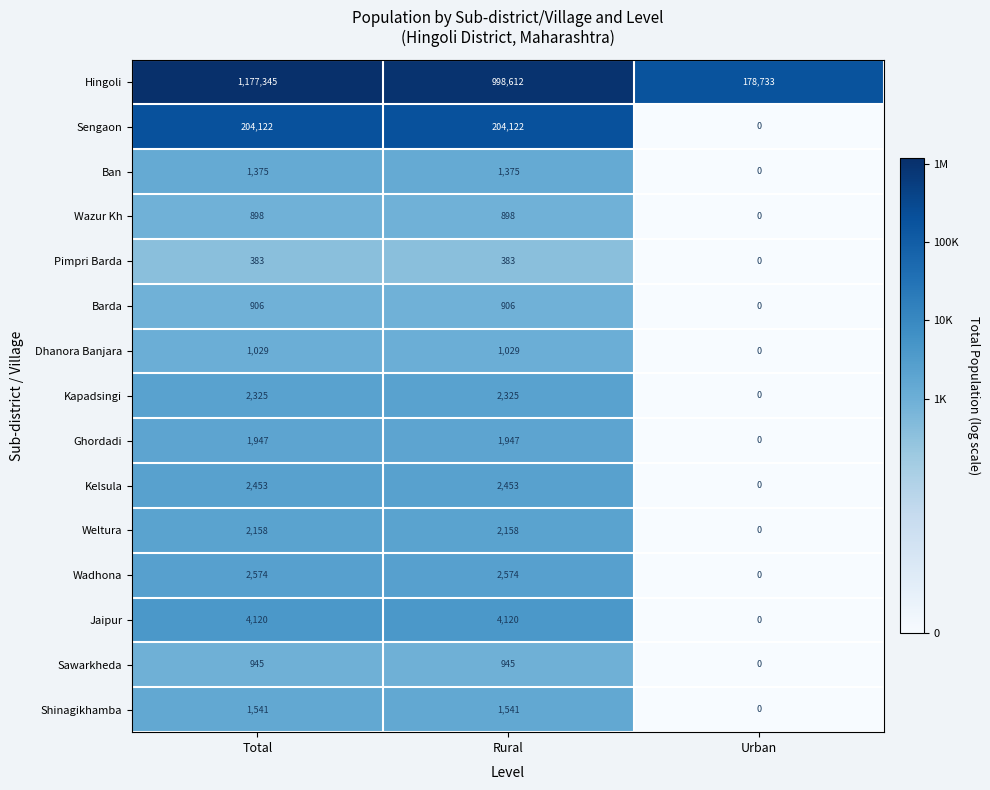

How many data points does each series have?

3